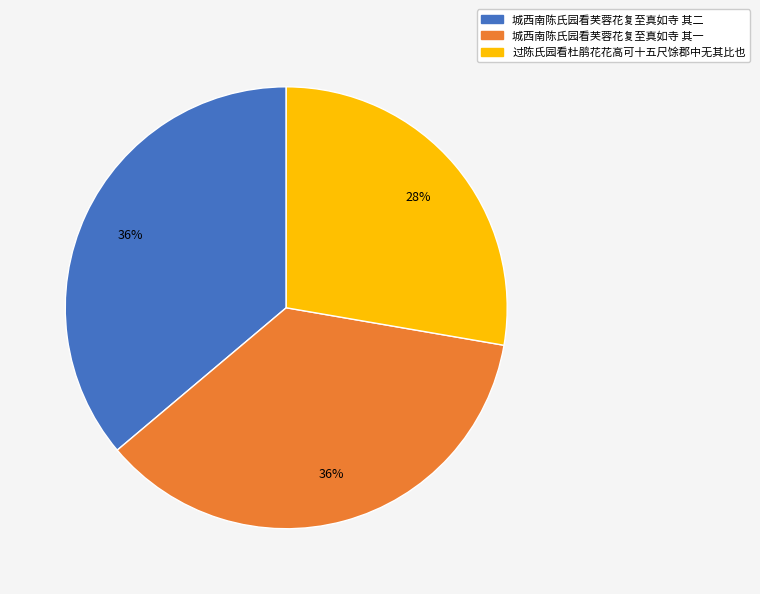

What is the smallest slice in the pie chart?

过陈氏园看杜鹃花花高可十五尺馀郡中无其比也